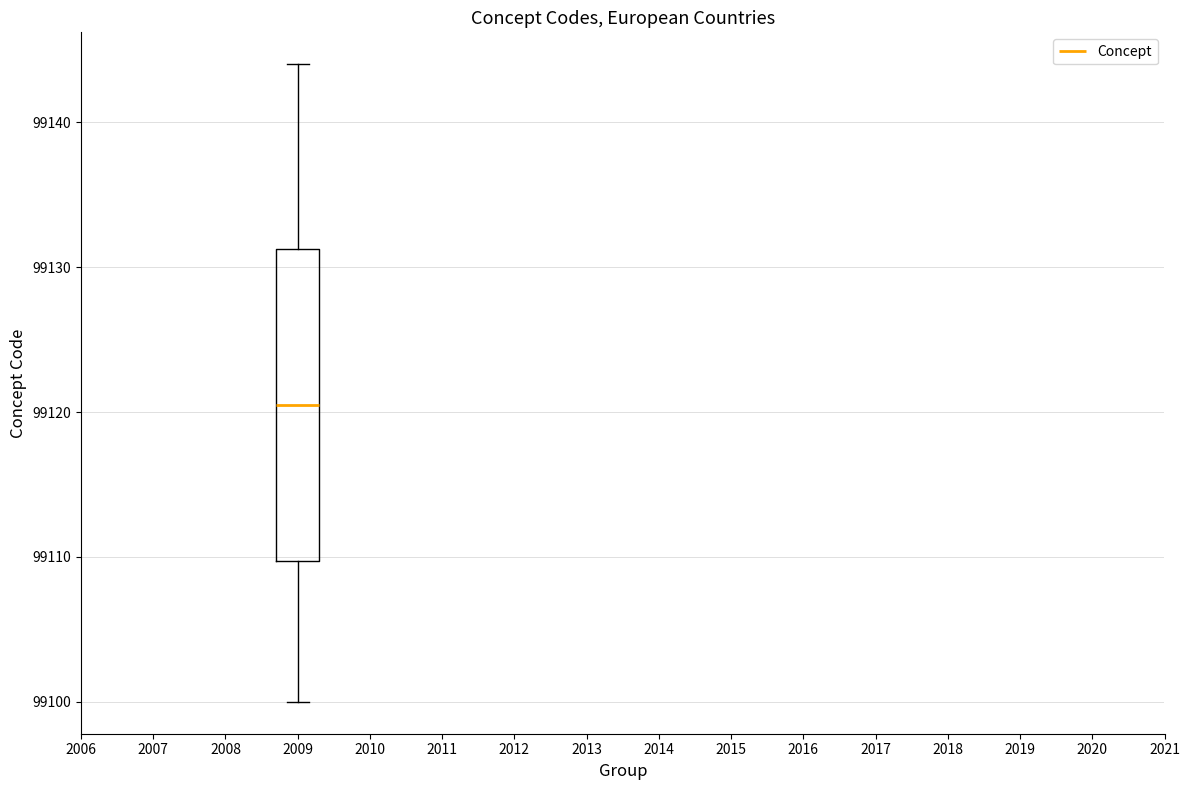

Where does the median line of the box at x = 2009 sit on the y-axis? The values are not printed on the chart, so give them approximately, as read against the axis.

99121